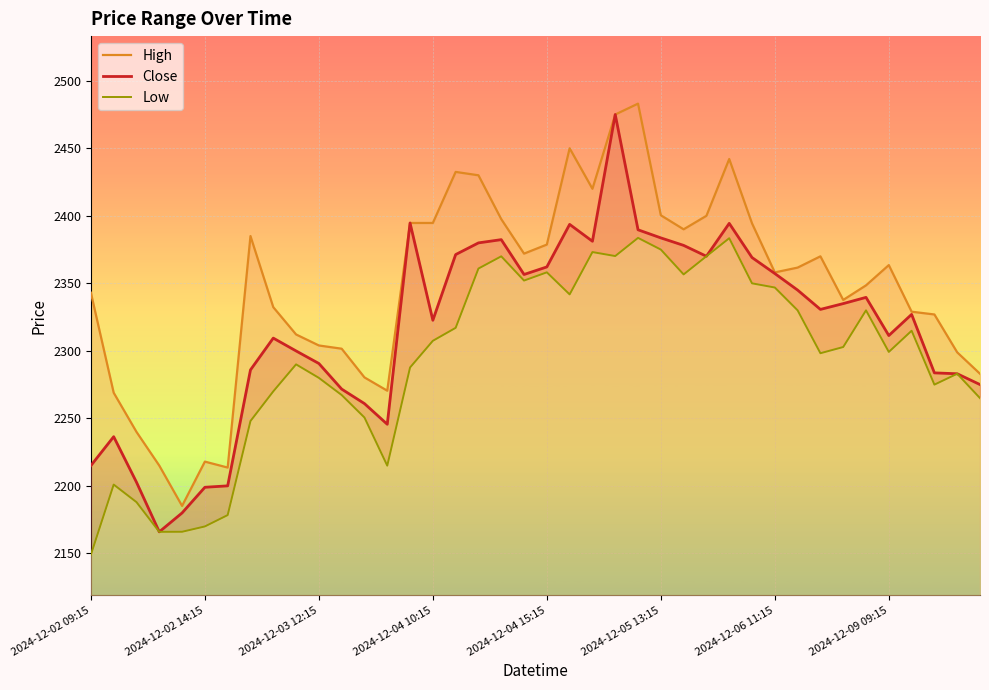

Is it true that Close equals 3493.8 at 2024-12-05 13:15?

False